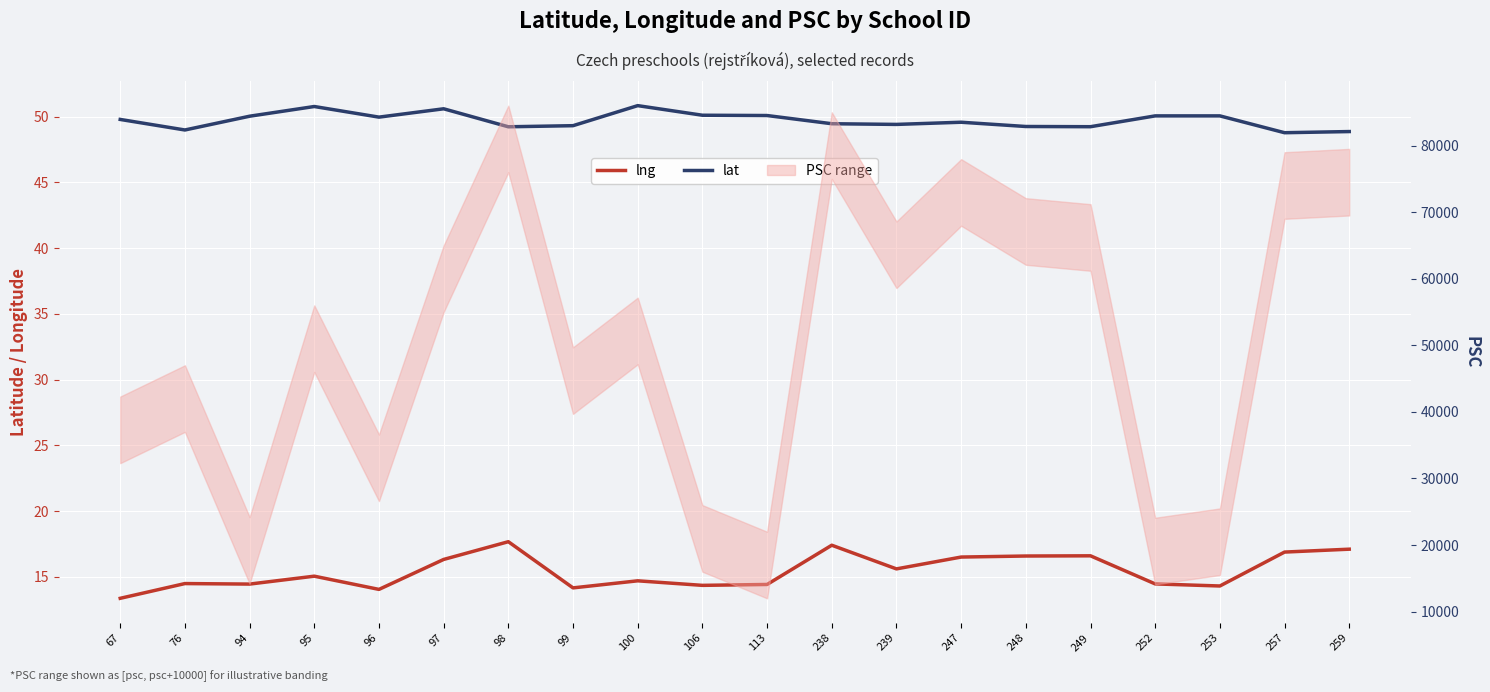

Count the number of categories in the chart.

20